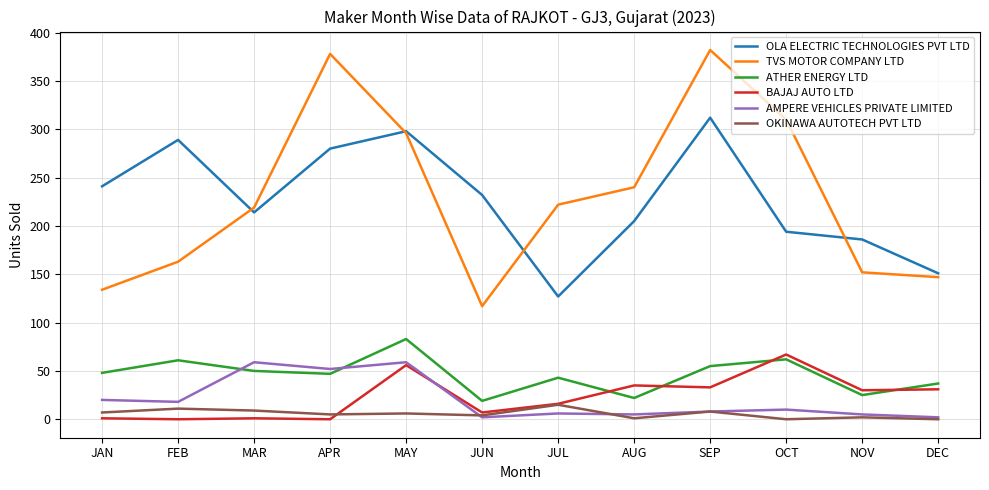

How many intersections are there between OLA ELECTRIC TECHNOLOGIES PVT LTD and TVS MOTOR COMPANY LTD?

4